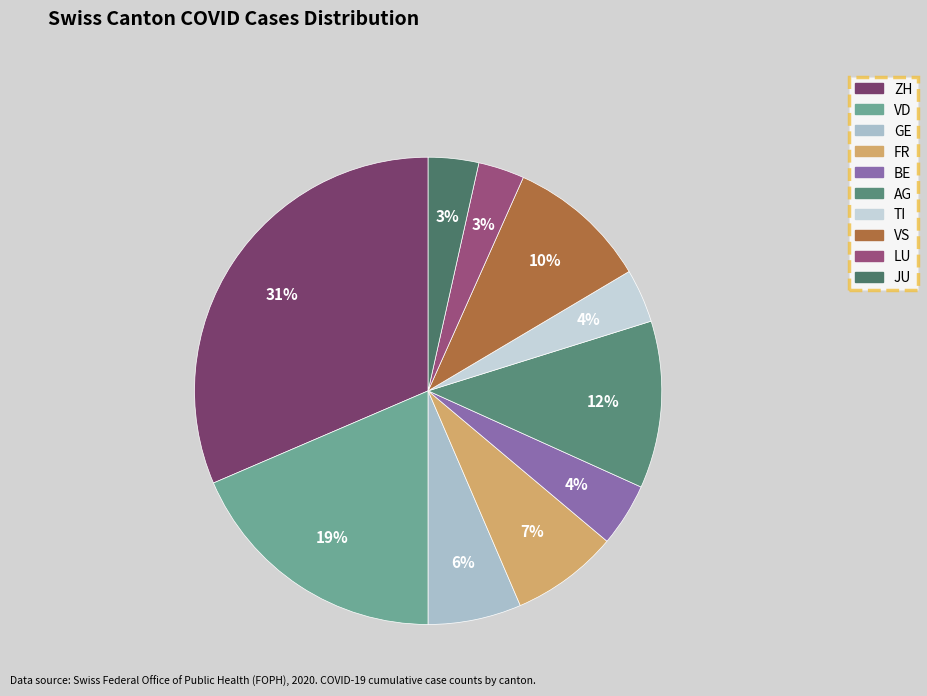

How many segments does this pie chart have?

10